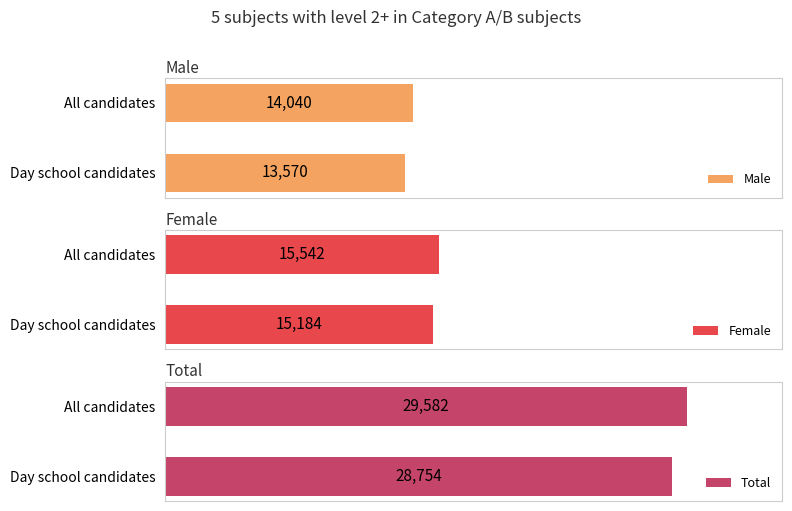

How many groups of bars are there?

2